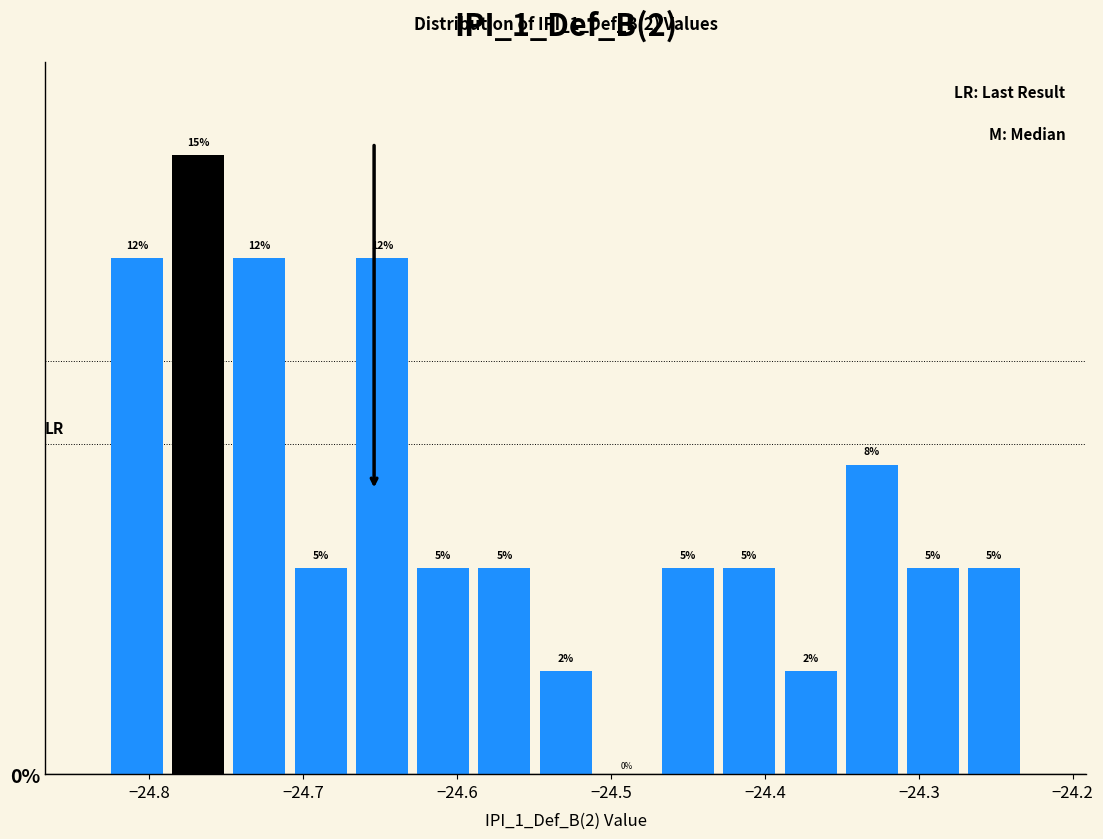

Around what value on the x-axis is the tallest bar? Give the approximate position of its centre, as read against the axis.

-24.77